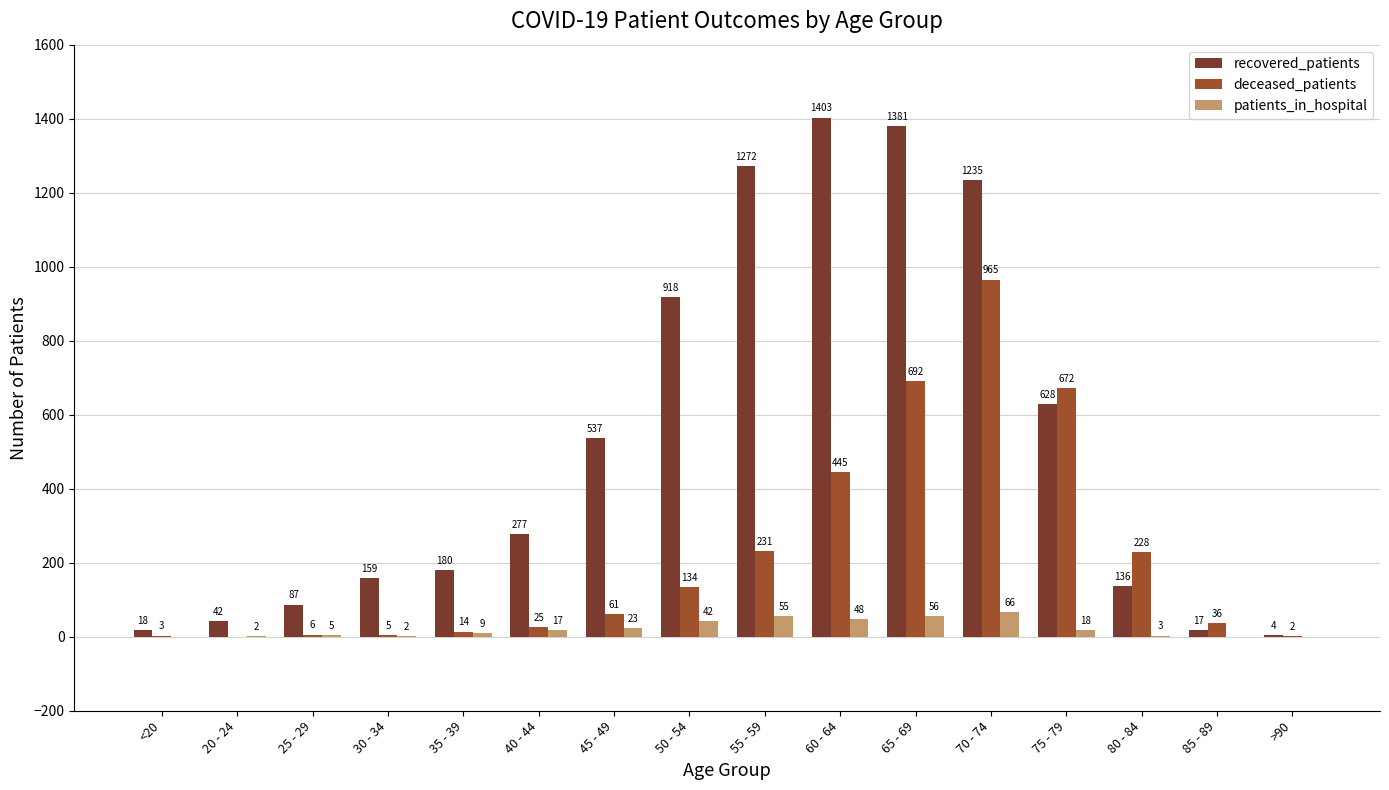

Which series has the largest total across all categories?

recovered_patients